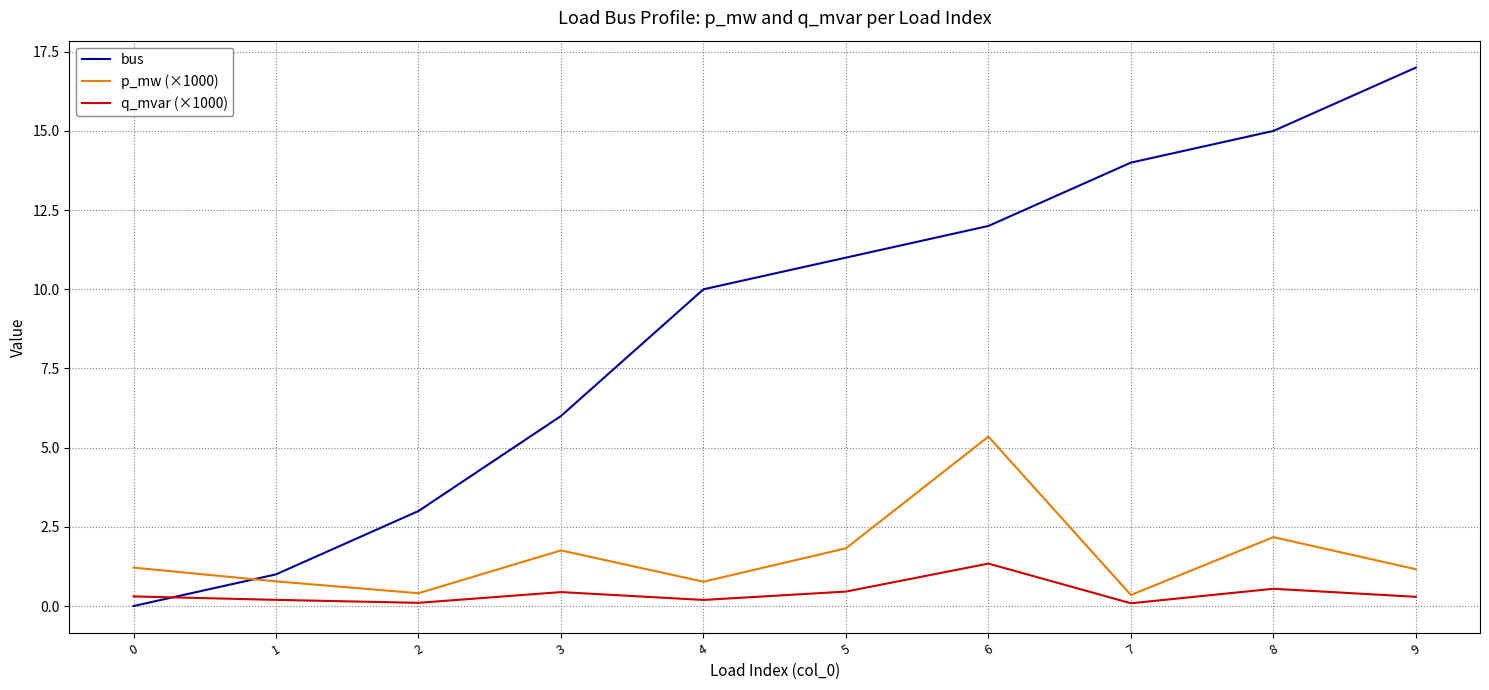

Is the value of q_mvar (×1000) at 9 greater than the value of p_mw (×1000) at 1?

No